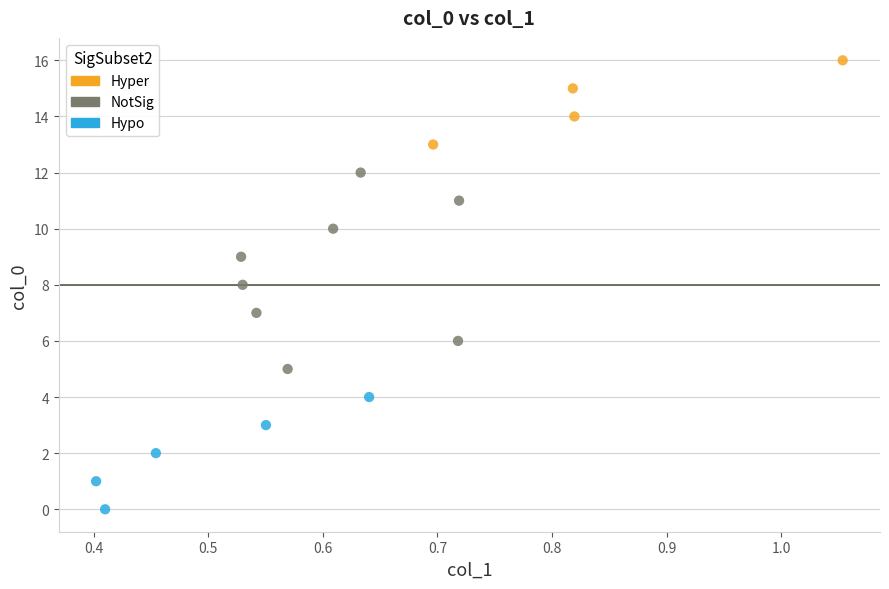

What are all the series names shown in the legend?

Hyper, NotSig, Hypo